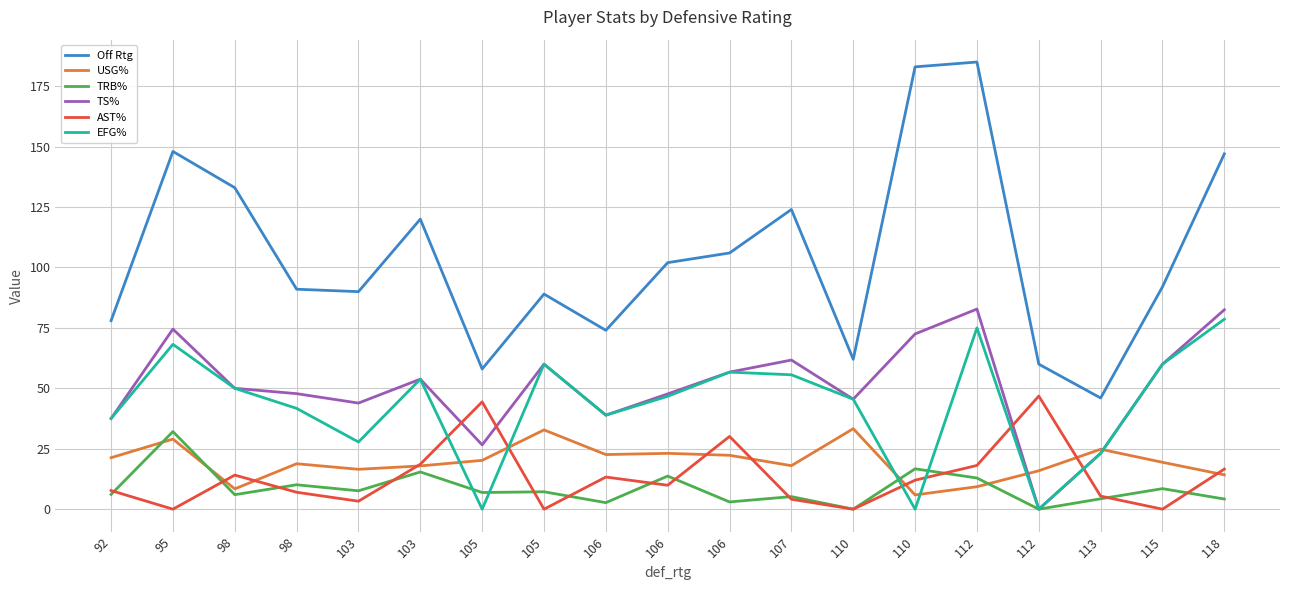

At which category does USG% reach its first local valley?

98